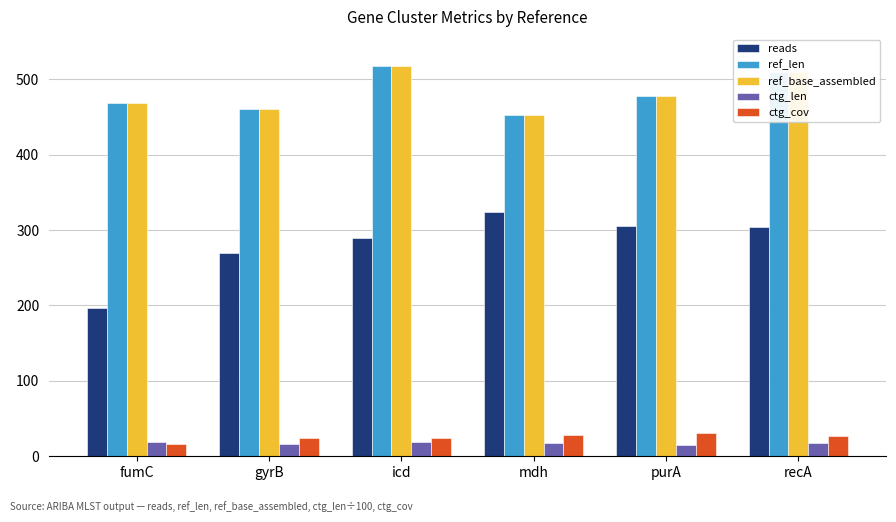

How many values in the ctg_cov series are below 26?

3